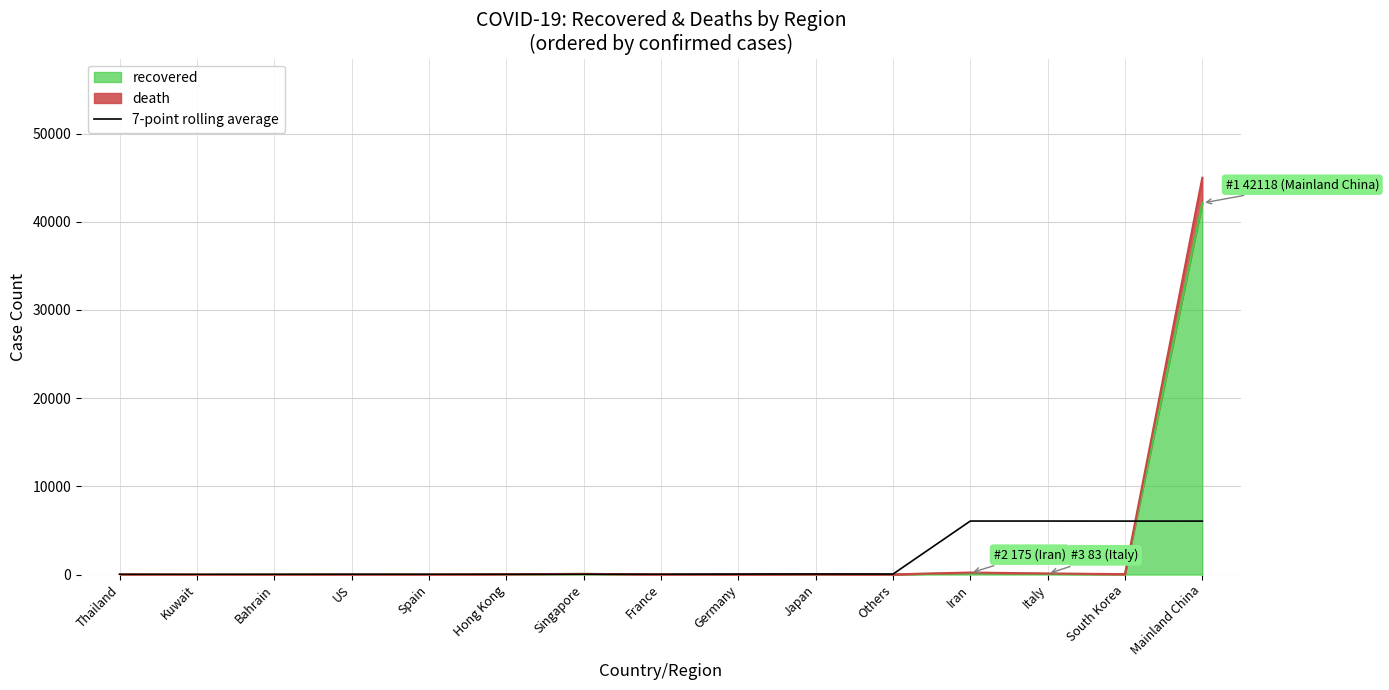

Which label corresponds to the smallest value in the chart?

Thailand